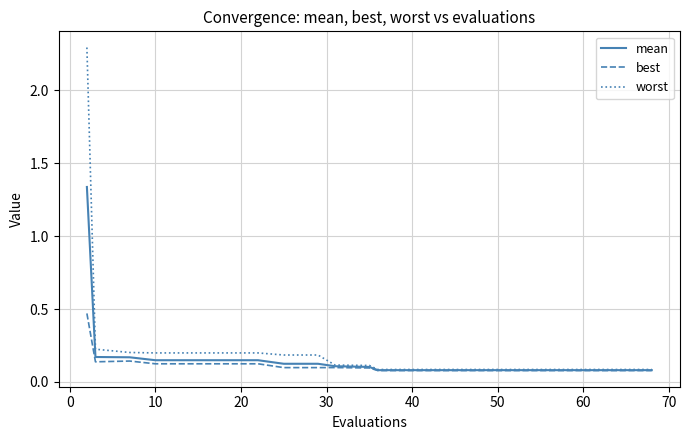

List the series in order of their peak value, highest first.

worst, mean, best